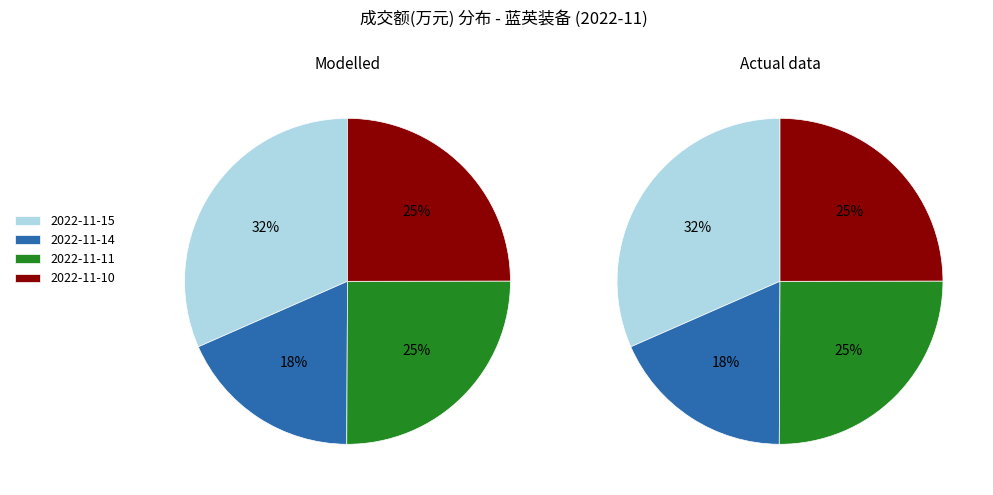

Which slice is the largest?

2022-11-15